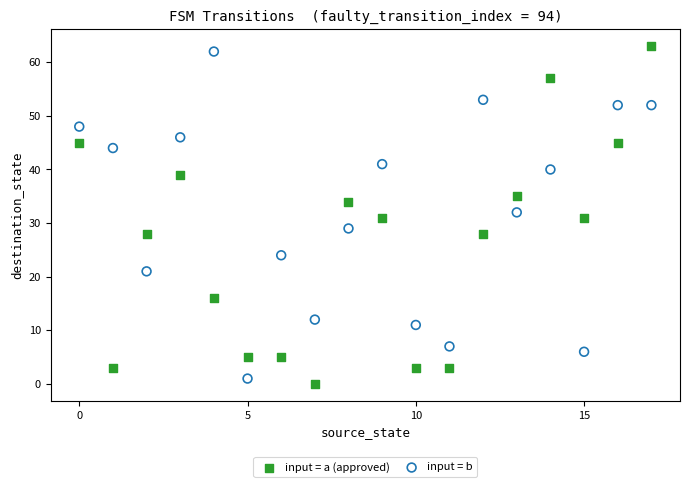

Across all data points, what is the range of Y values (max minus min)?

63